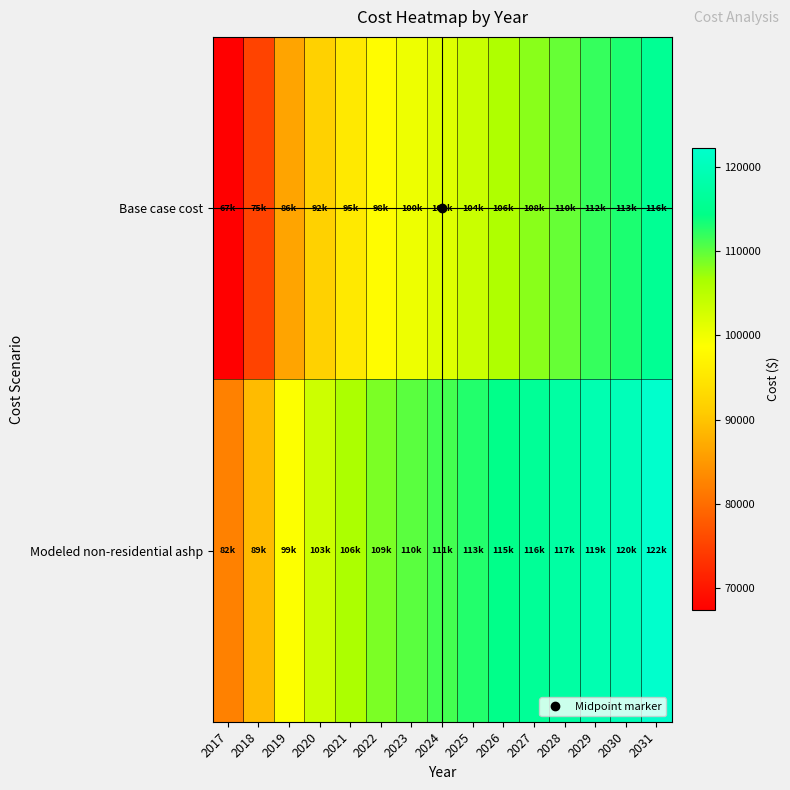

At 2025, list the series in order from smallest to largest.

Base case cost, Modeled non-residential ashp